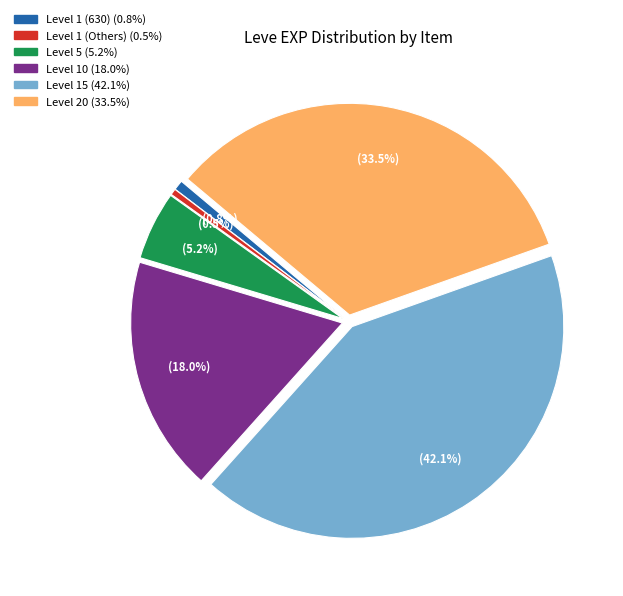

Is there any slice that represents more than half of the pie?

No